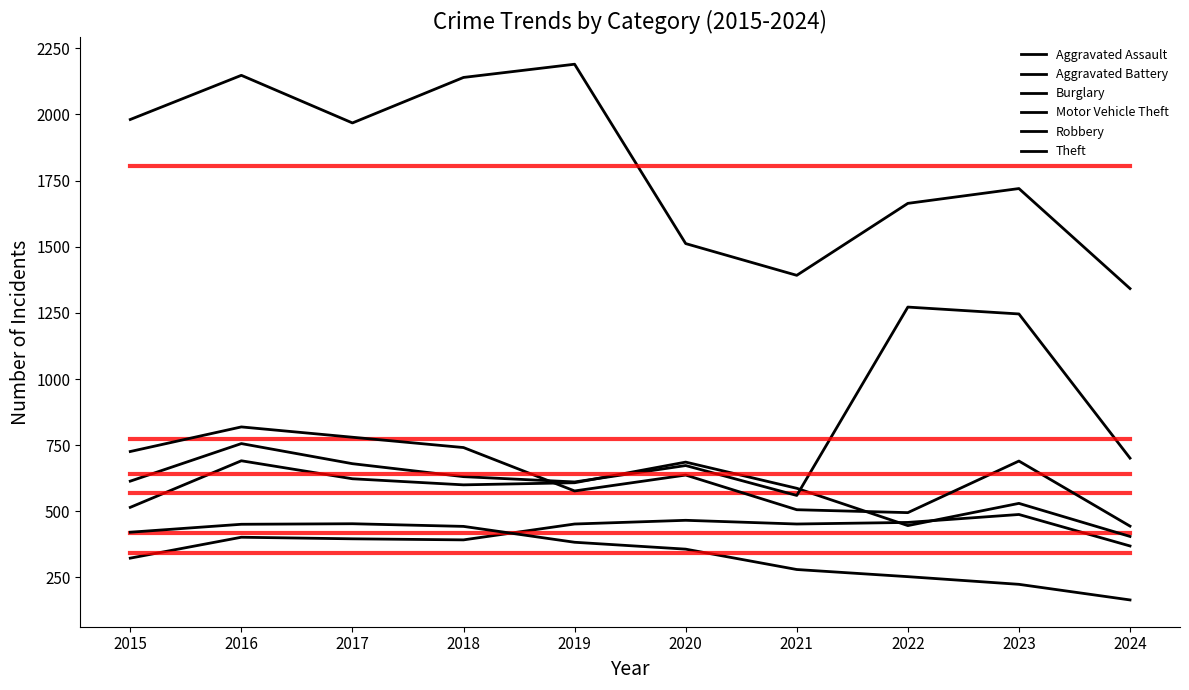

How many lines are shown in the chart?

12